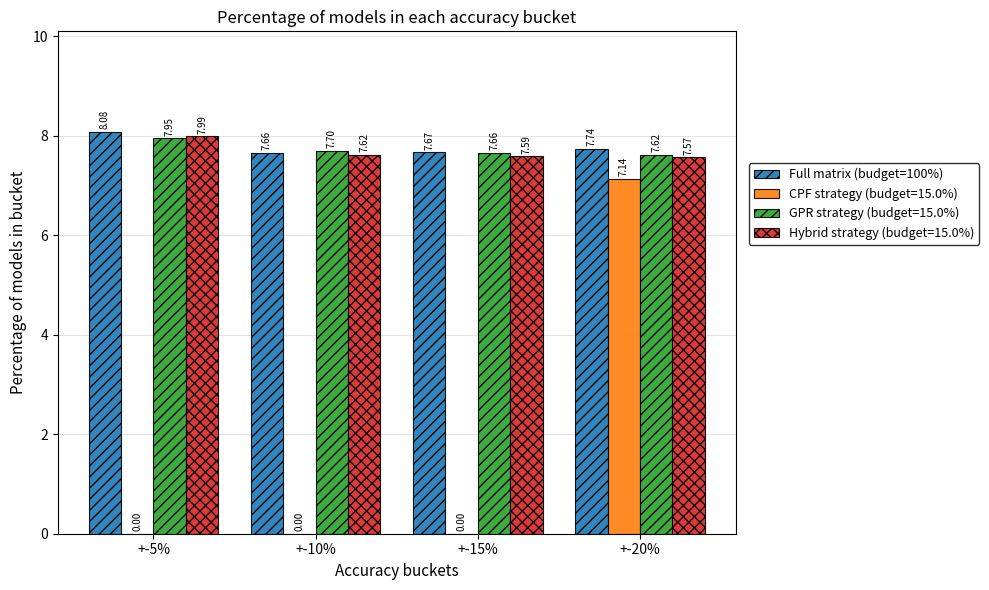

At which category is the sum across all series the highest?

+-20%